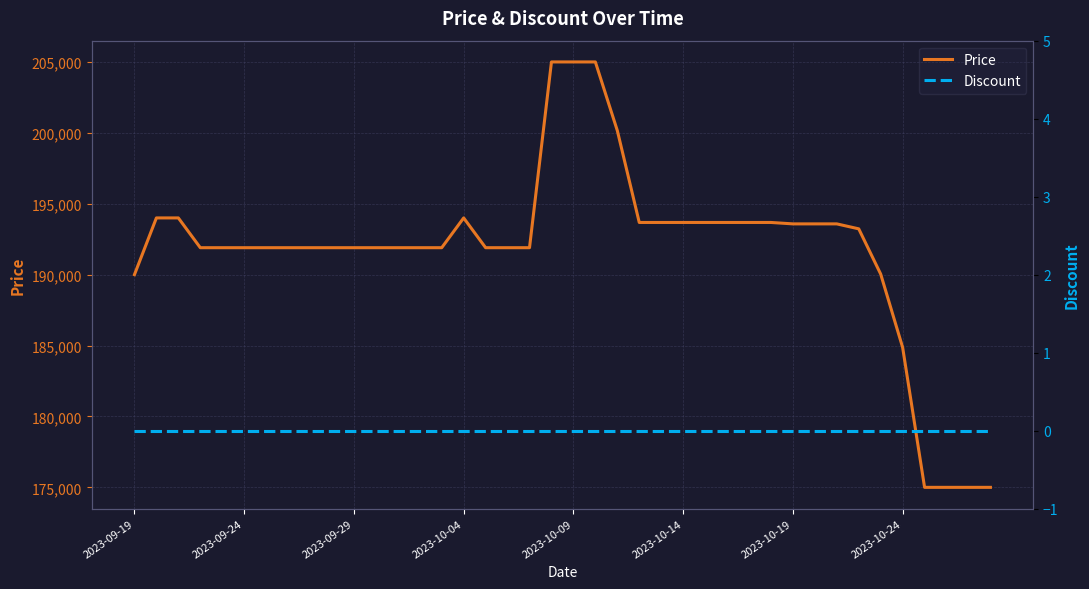

The value of Discount at 22 is 0. True or false?

True